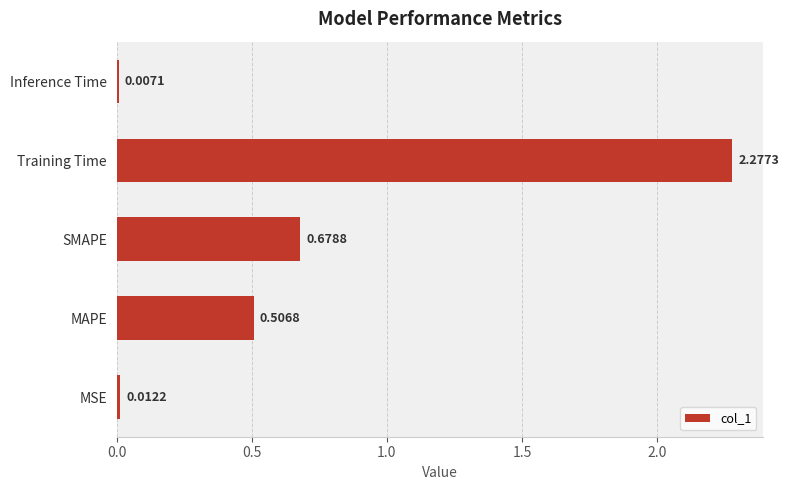

What is the sum of all values?

3.5